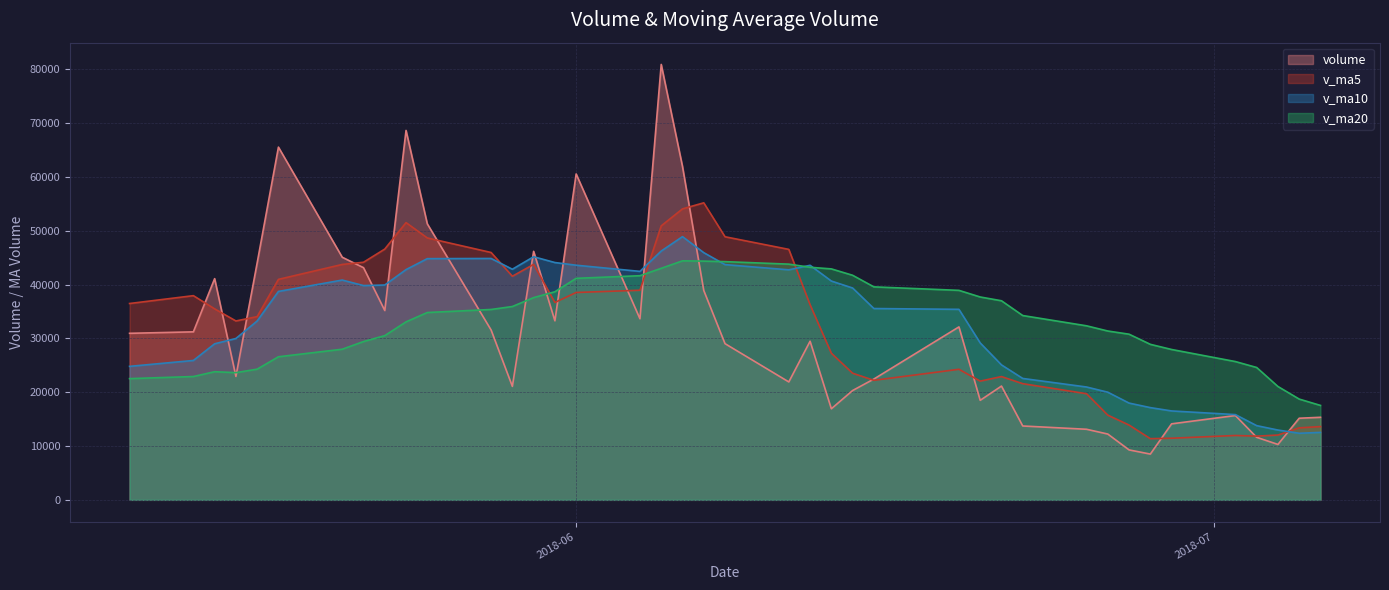

Rank the series by their maximum value, from highest to lowest.

volume, v_ma5, v_ma10, v_ma20